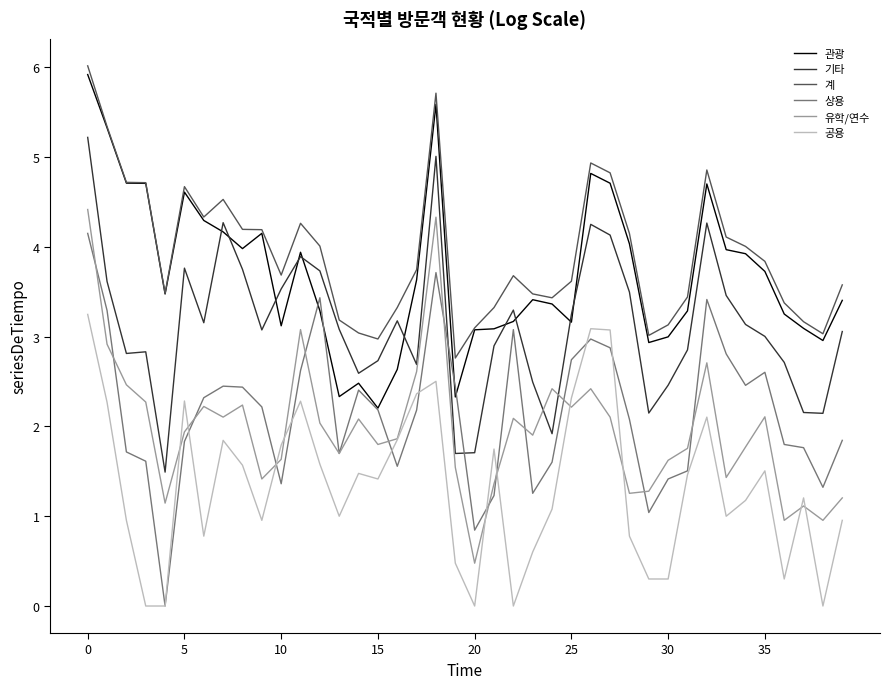

True or false: 유학/연수 and 계 cross at least once.

False